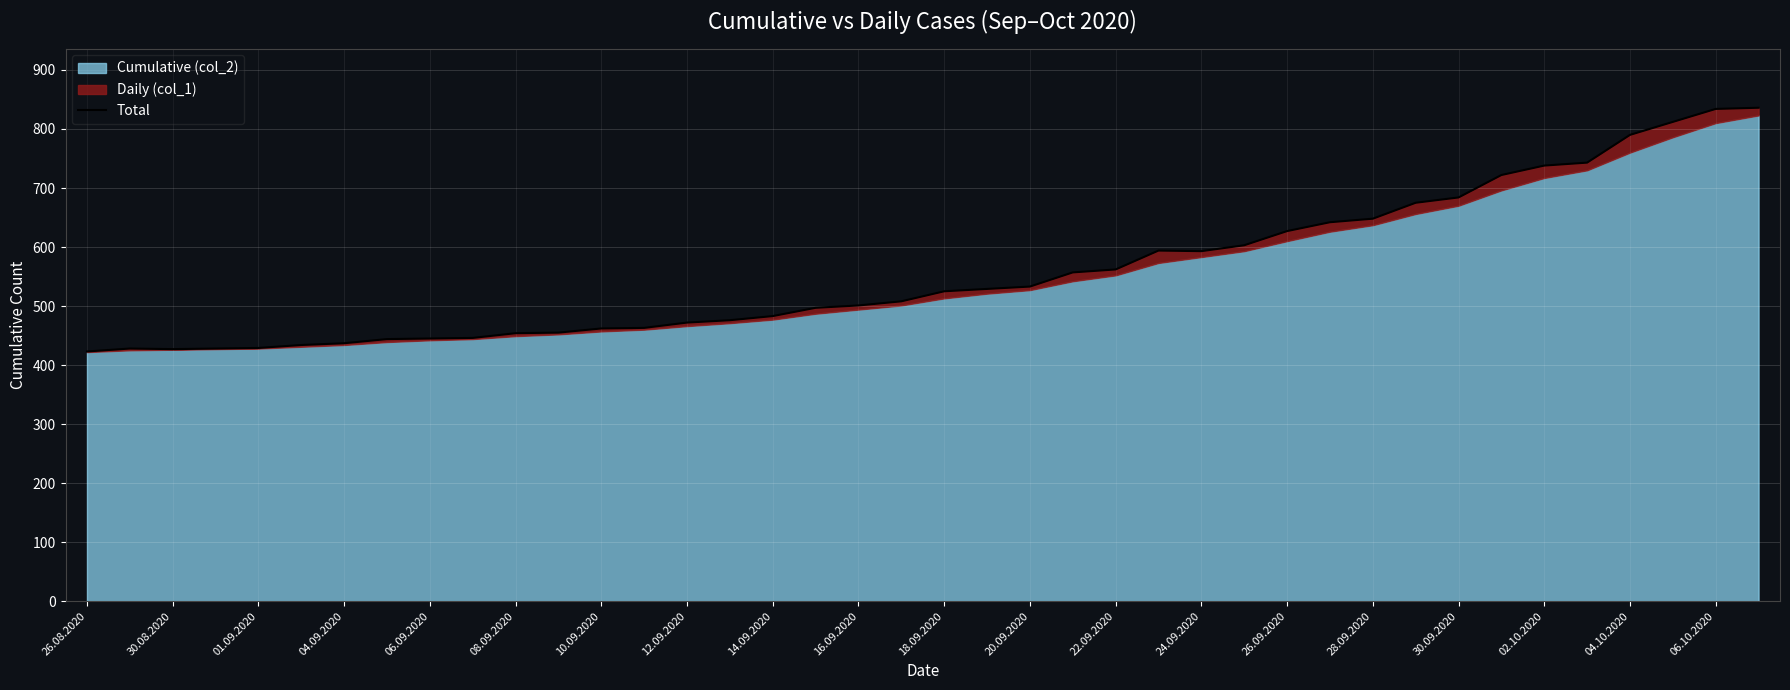

What is the average value?

559